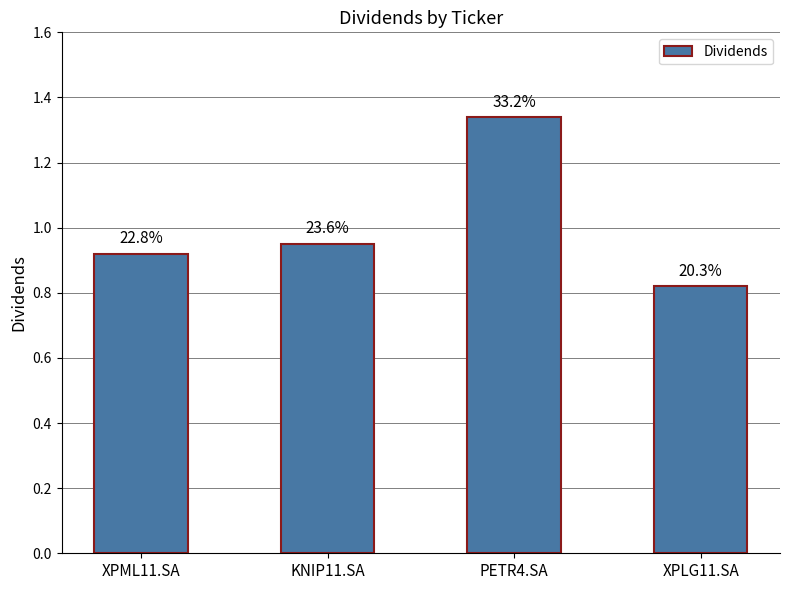

What is the greatest value displayed?

1.3